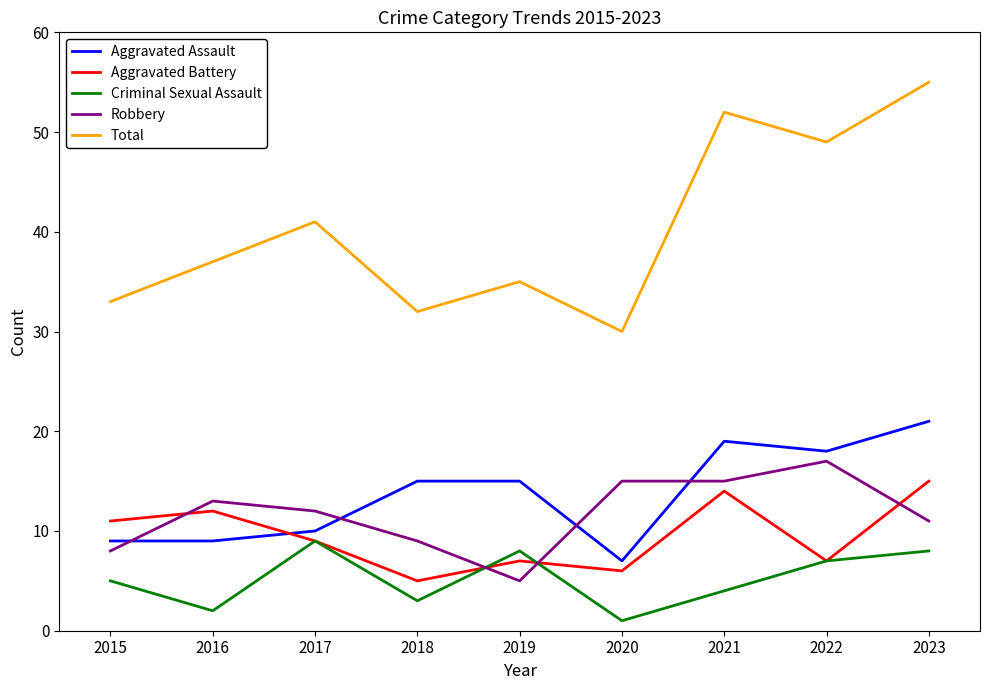

True or false: Aggravated Battery has more than 2 interior local peaks.

True